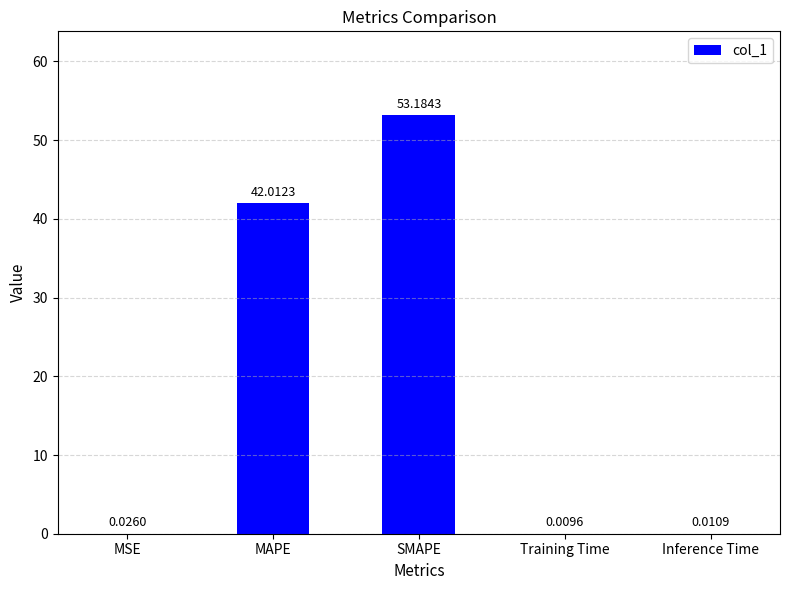

What is the average value?

19.0